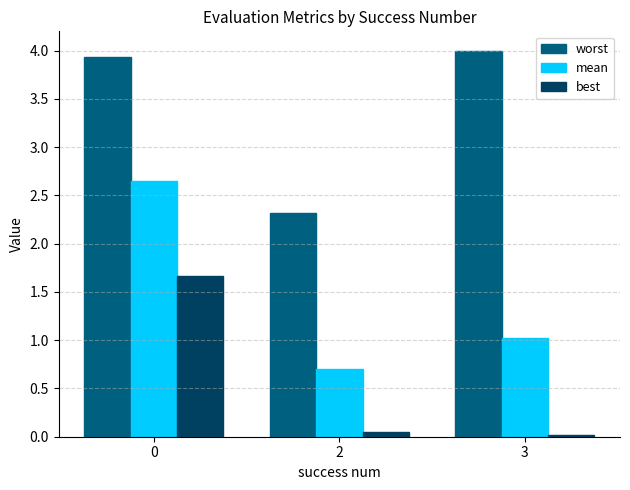

What is the maximum value for best?

1.7